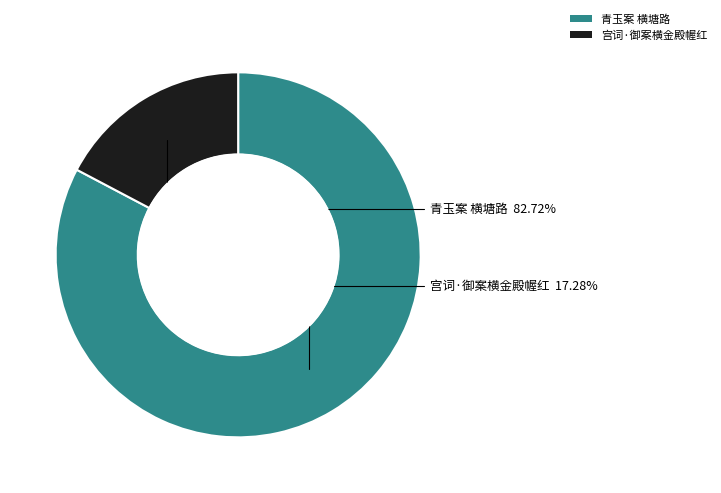

How many slices are in this pie chart?

2